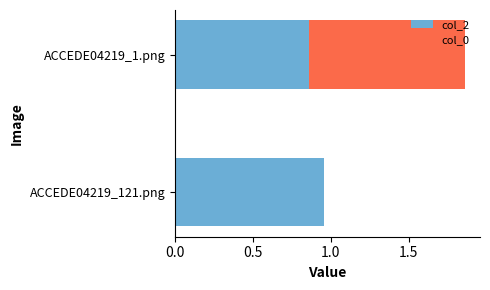

At which category is the sum across all series the highest?

ACCEDE04219_1.png